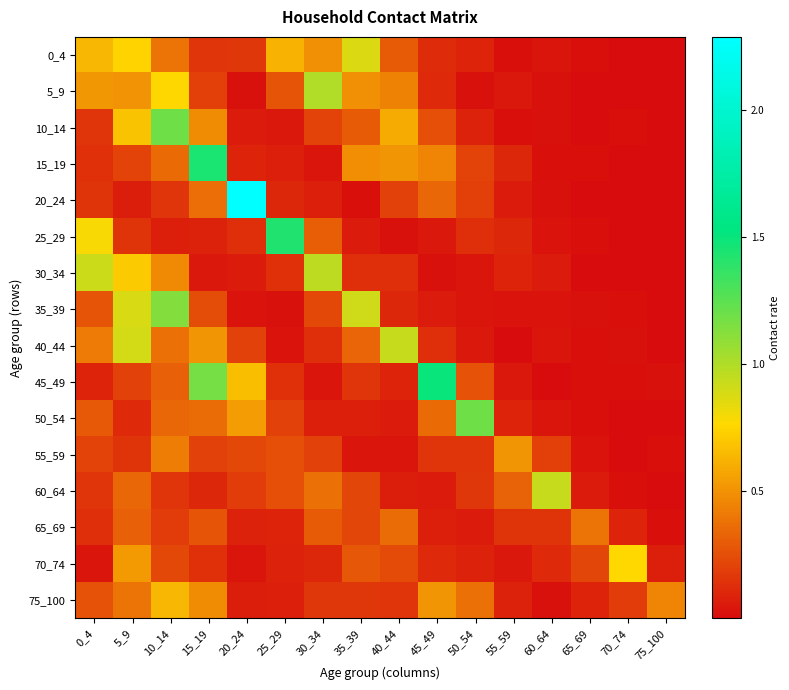

At which category does the chart reach its peak across all series?

20_24